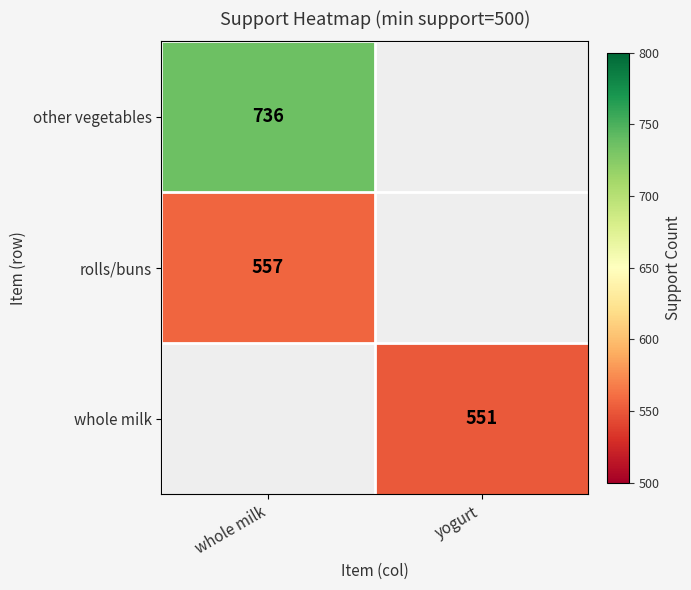

Is it true that rolls/buns equals 344.9 at whole milk?

False